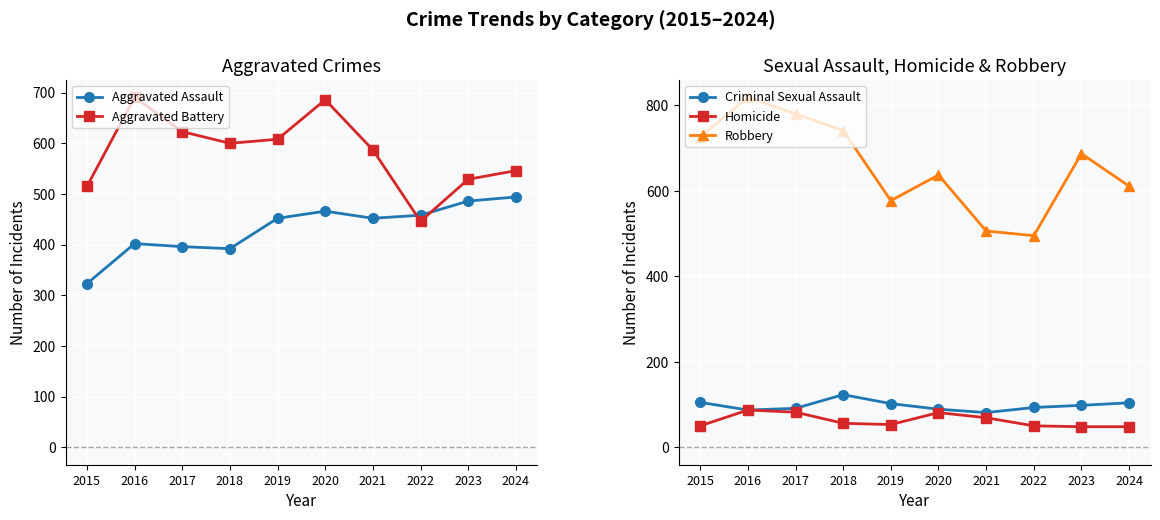

What is the difference between the maximum and second lowest values in the Aggravated Assault series?

102